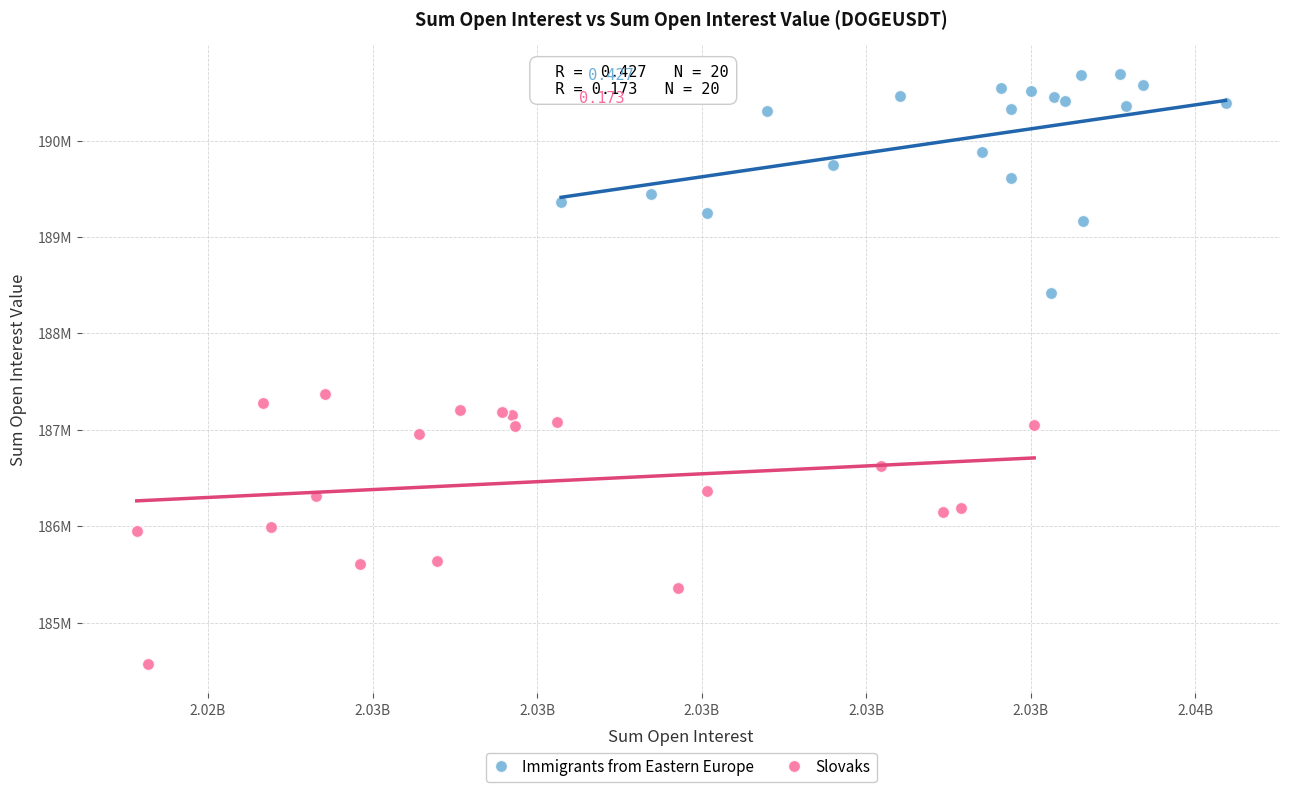

Which series contains the lowest Y value?

Slovaks